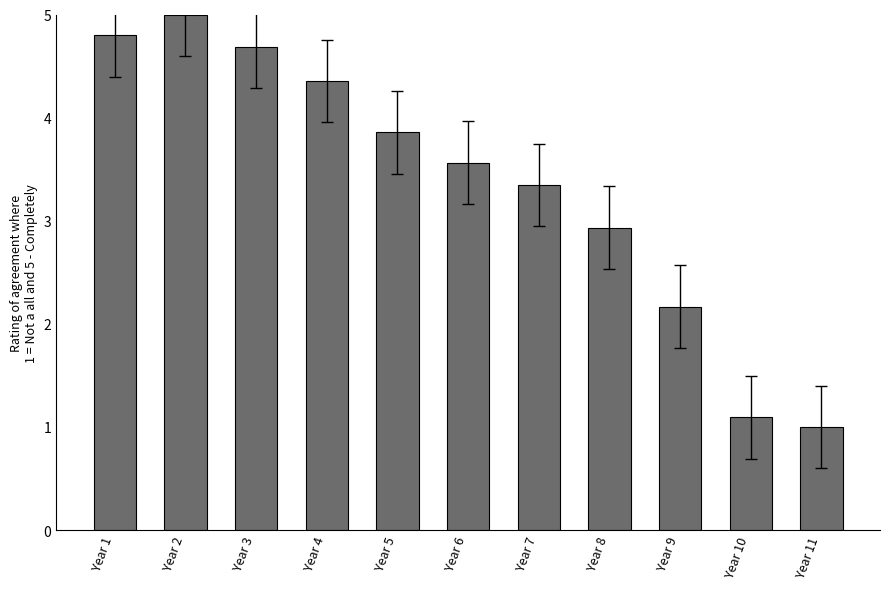

What is the value of the 3rd bar from the left?

4.7